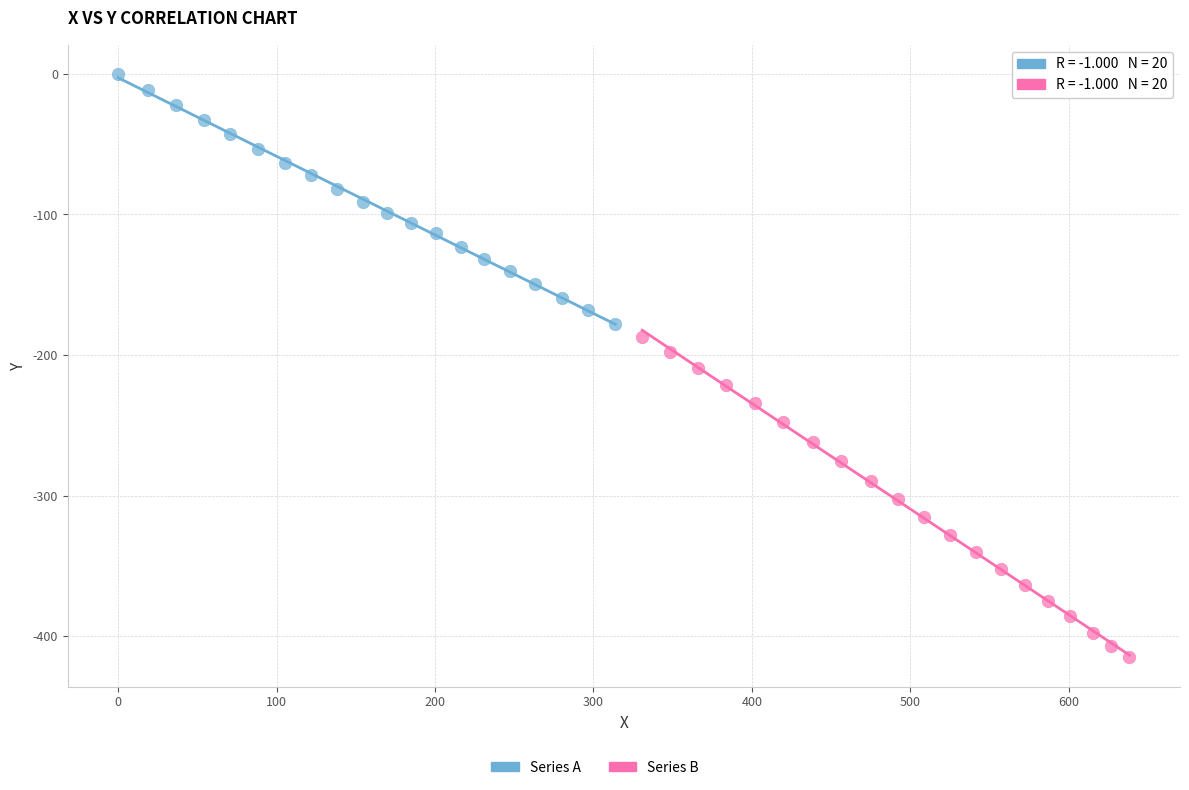

Which series reaches the minimum Y coordinate?

Series B